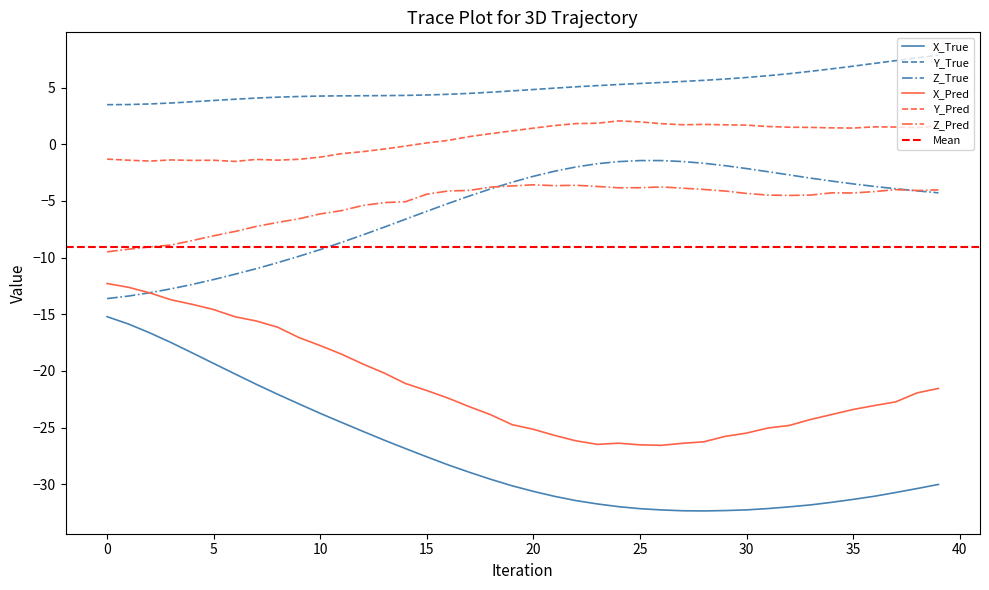

True or false: Z_Pred and X_True cross at least once.

False